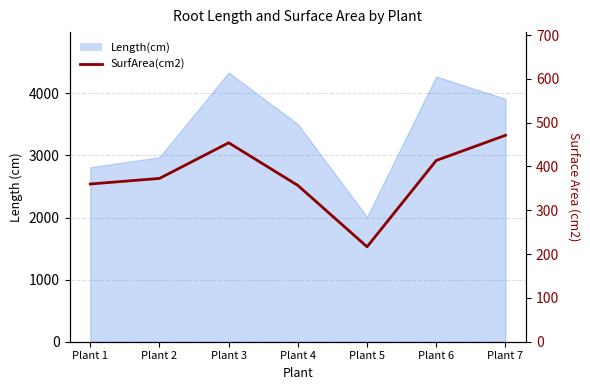

What is the average value?

377.8